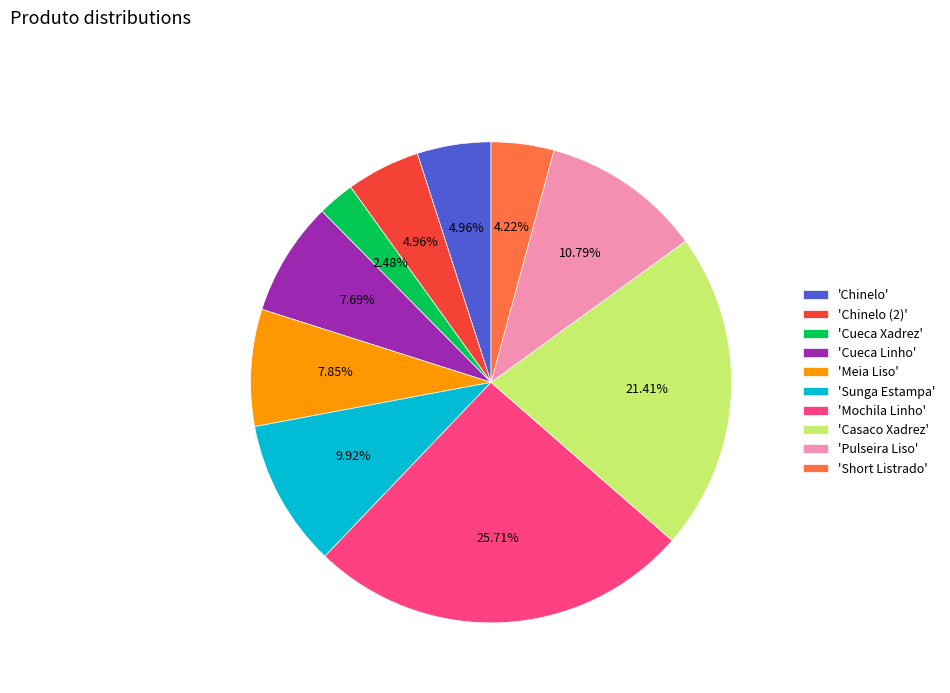

Which slice is the smallest?

'Cueca Xadrez'